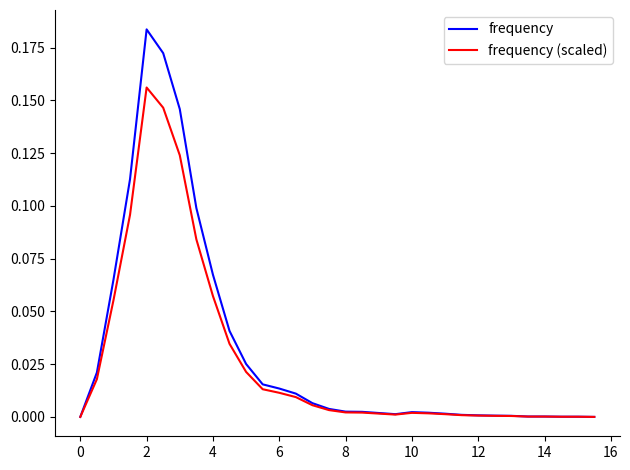

What is the sum of all frequency values?

1.0